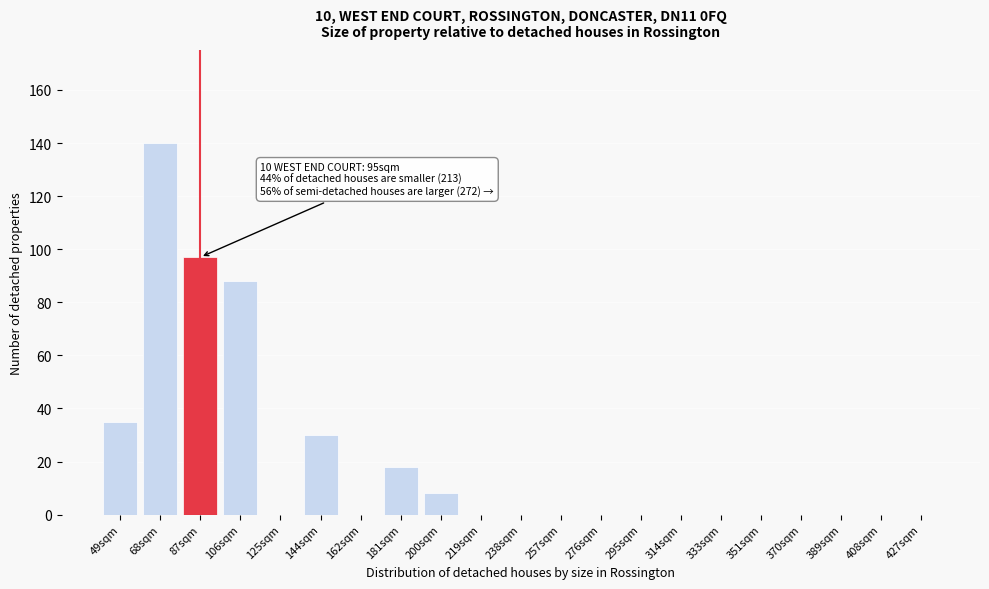

Reading left to right, list all the values displayed in this chart.

49sqm=35	68sqm=140	87sqm=97	106sqm=88	125sqm=0	144sqm=30	162sqm=0	181sqm=18	200sqm=8	219sqm=0	238sqm=0	257sqm=0	276sqm=0	295sqm=0	314sqm=0	333sqm=0	351sqm=0	370sqm=0	389sqm=0	408sqm=0	427sqm=0